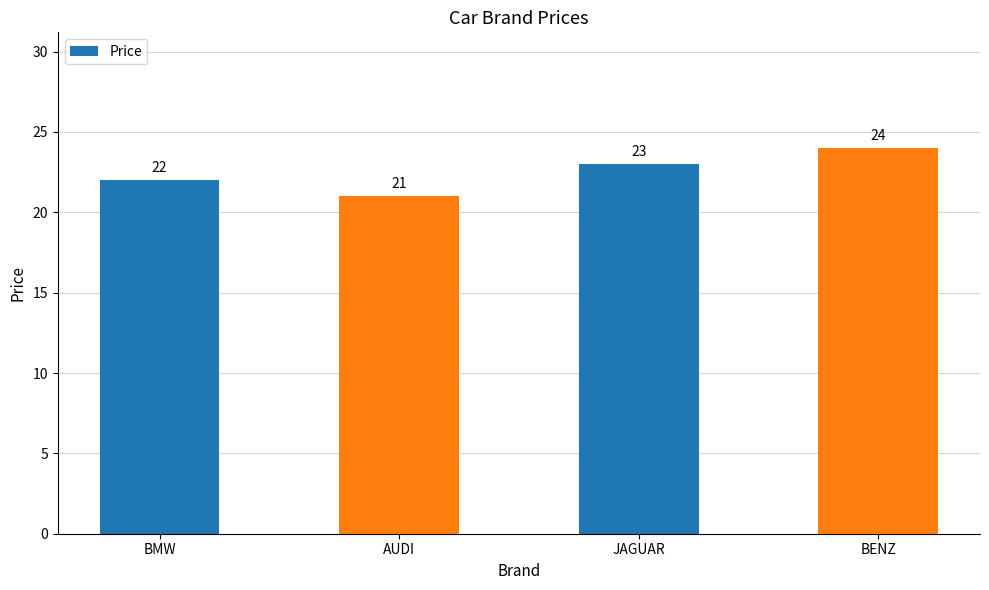

What is the value of the 3rd bar from the left?

23